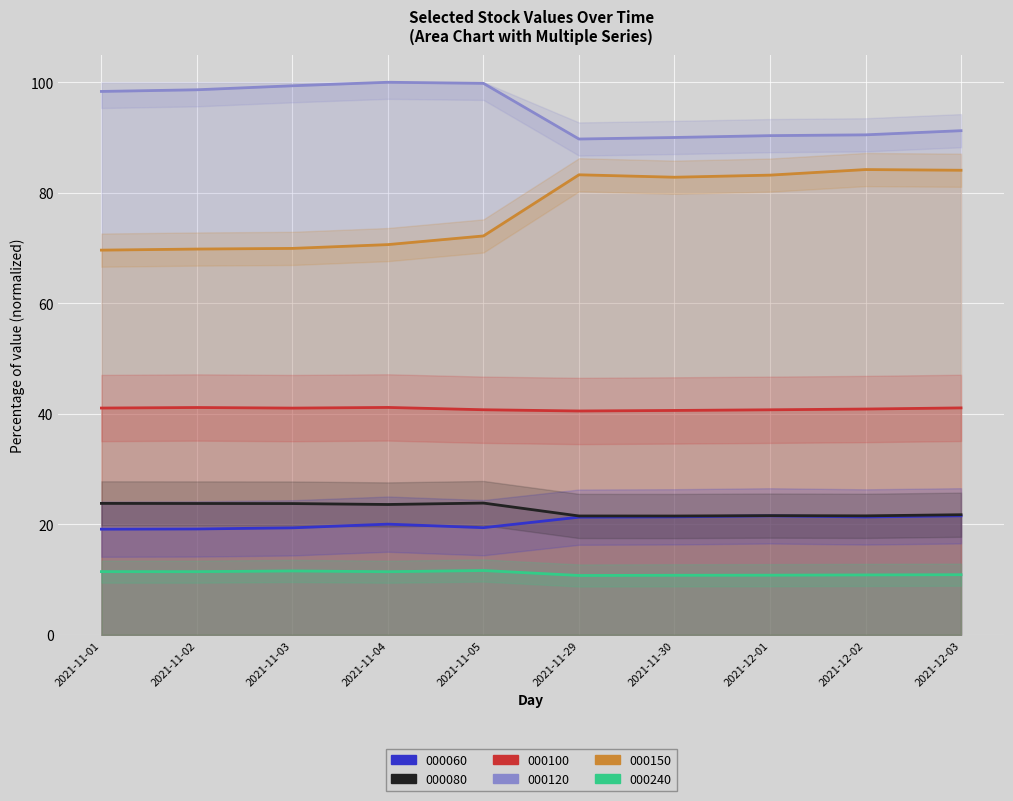

At which label is 000150 closest to 76?

2021-11-05